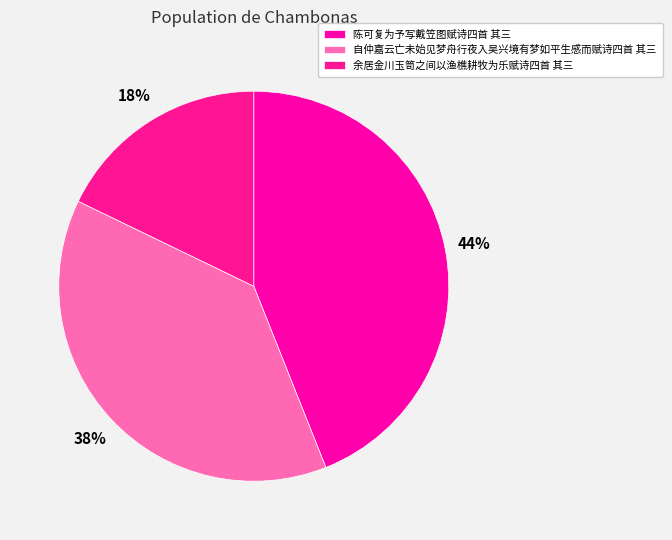

To the nearest percent, what percentage of the pie is 自仲嘉云亡未始见梦舟行夜入吴兴境有梦如平生感而赋诗四首 其三?

38%